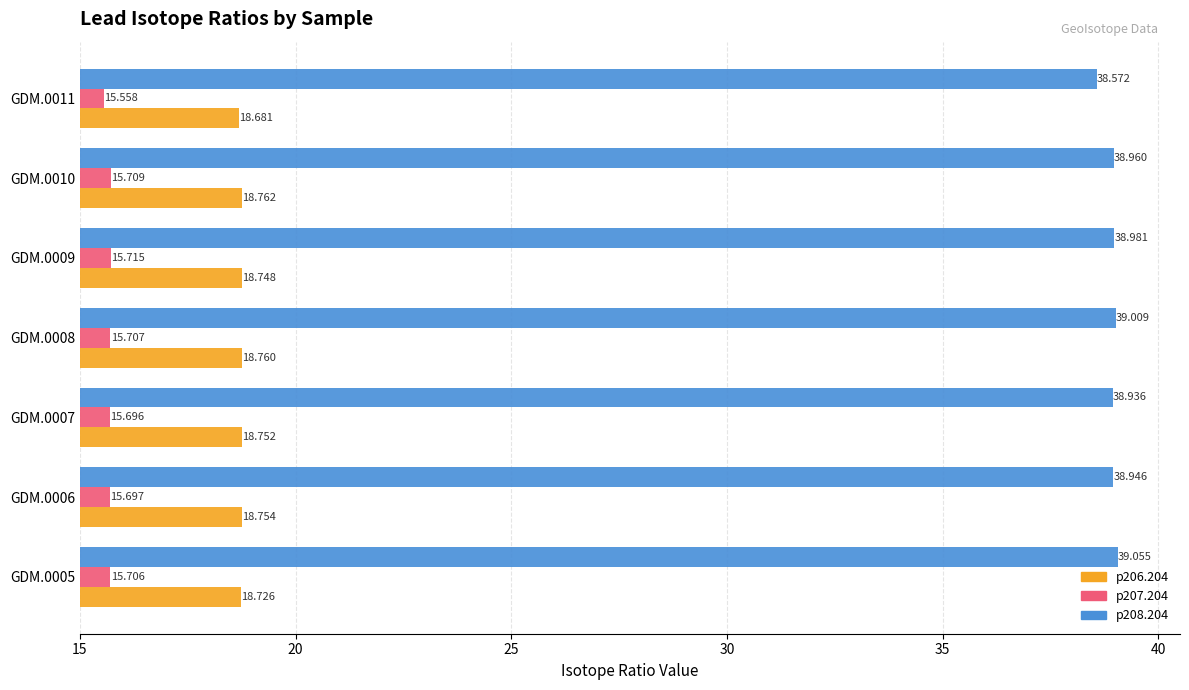

Is the value of p206.204 at GDM.0009 greater than the value of p208.204 at GDM.0005?

No